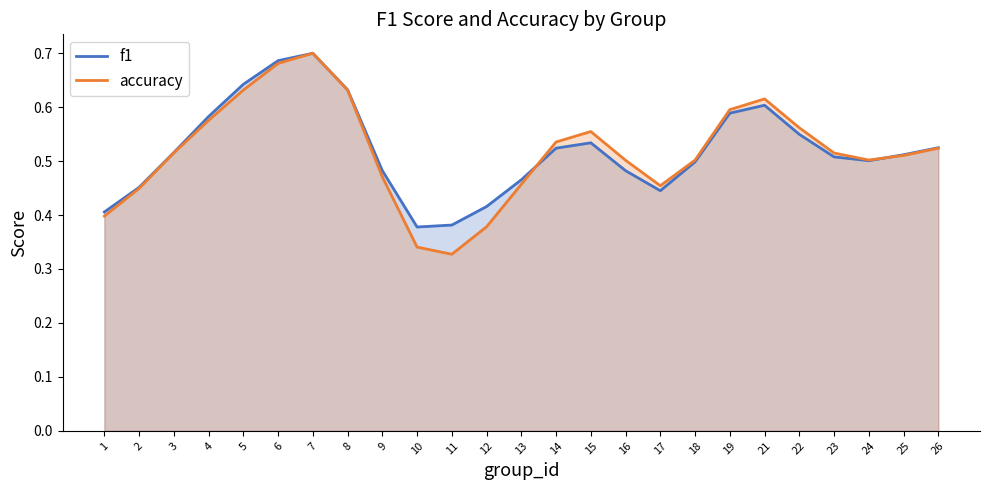

Between 10 and 22, which series saw the biggest shift?

accuracy